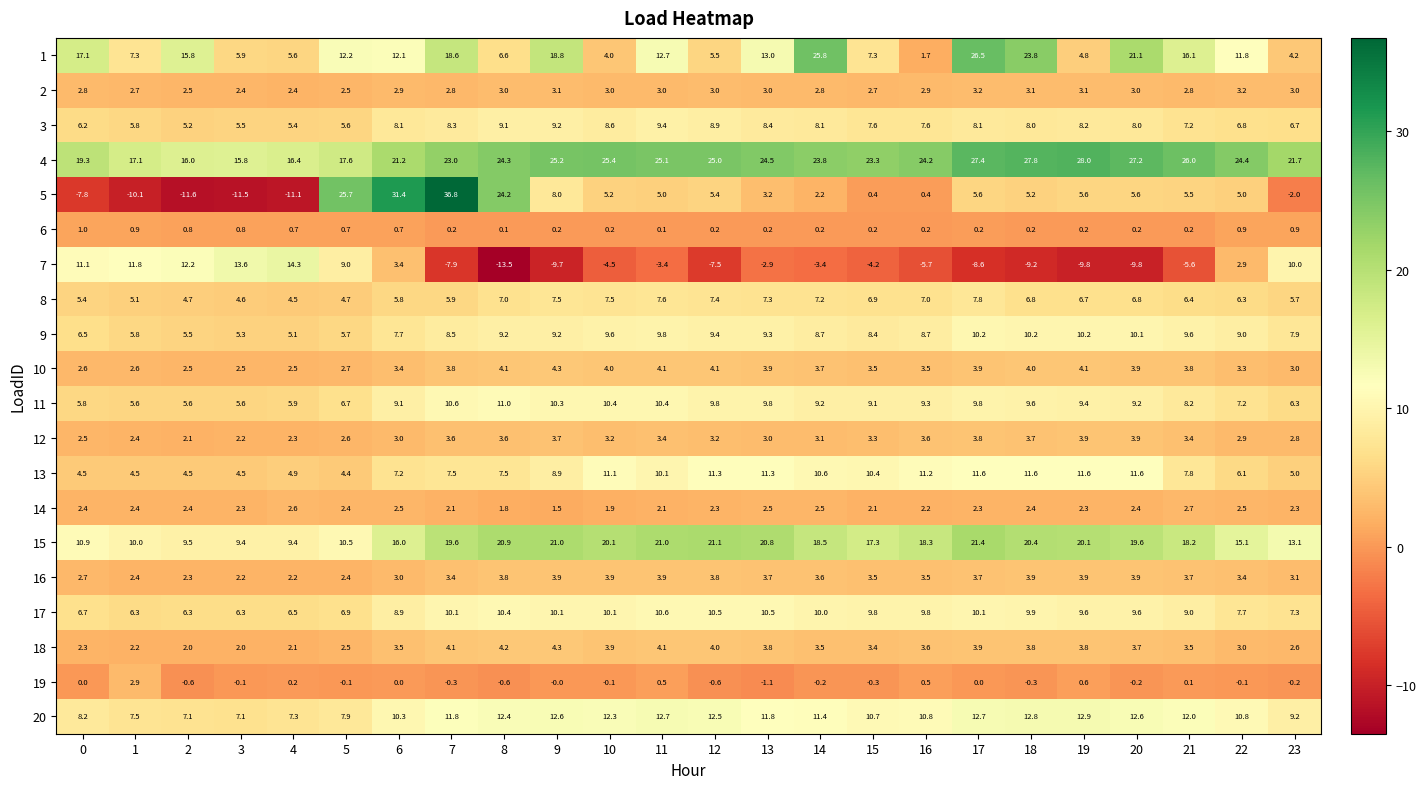

Which series changed the most between 9 and 13?

7